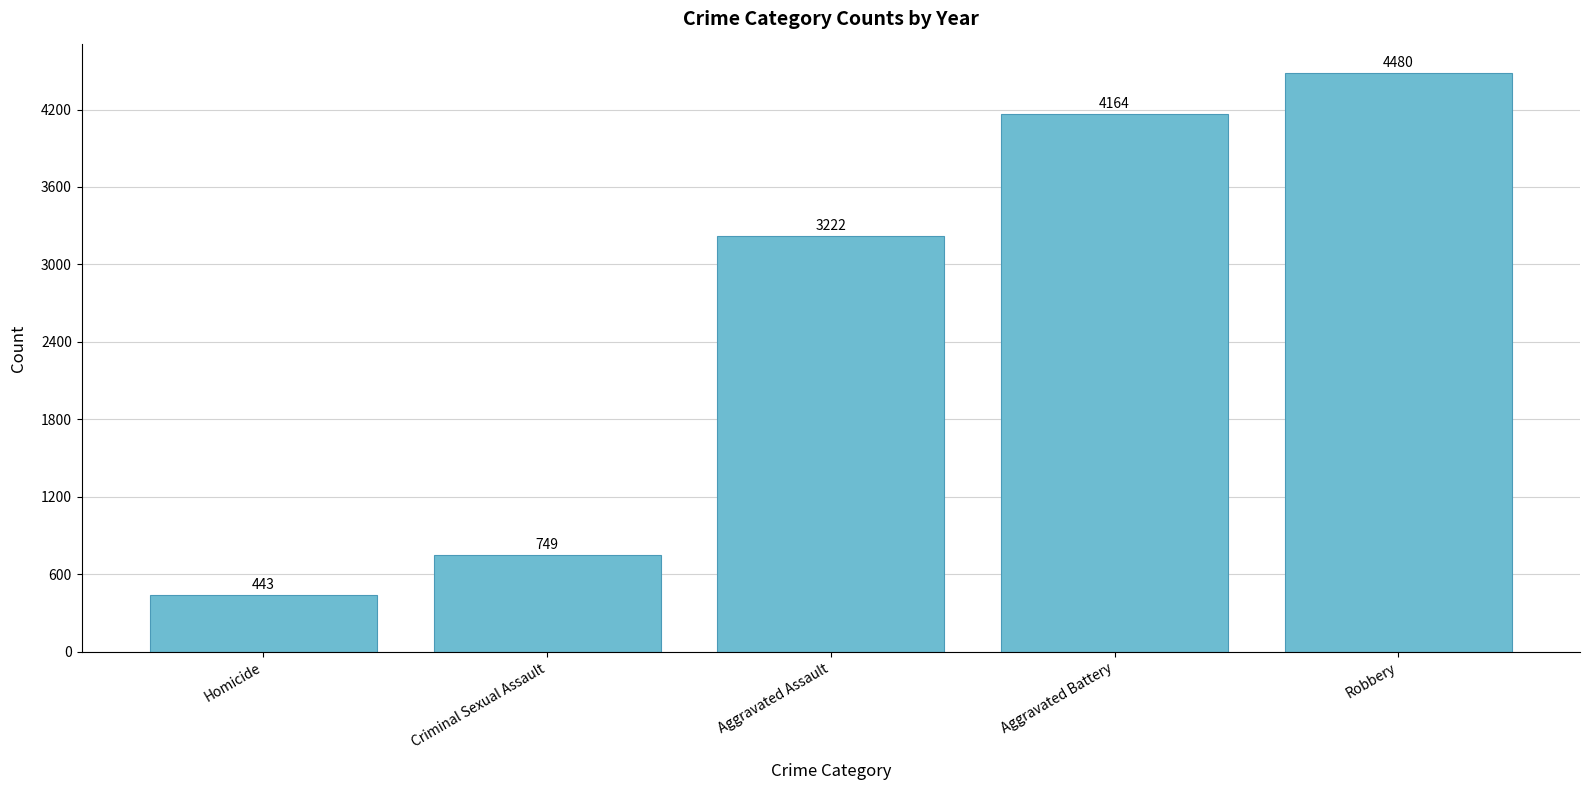

How many values are below 3222?

2